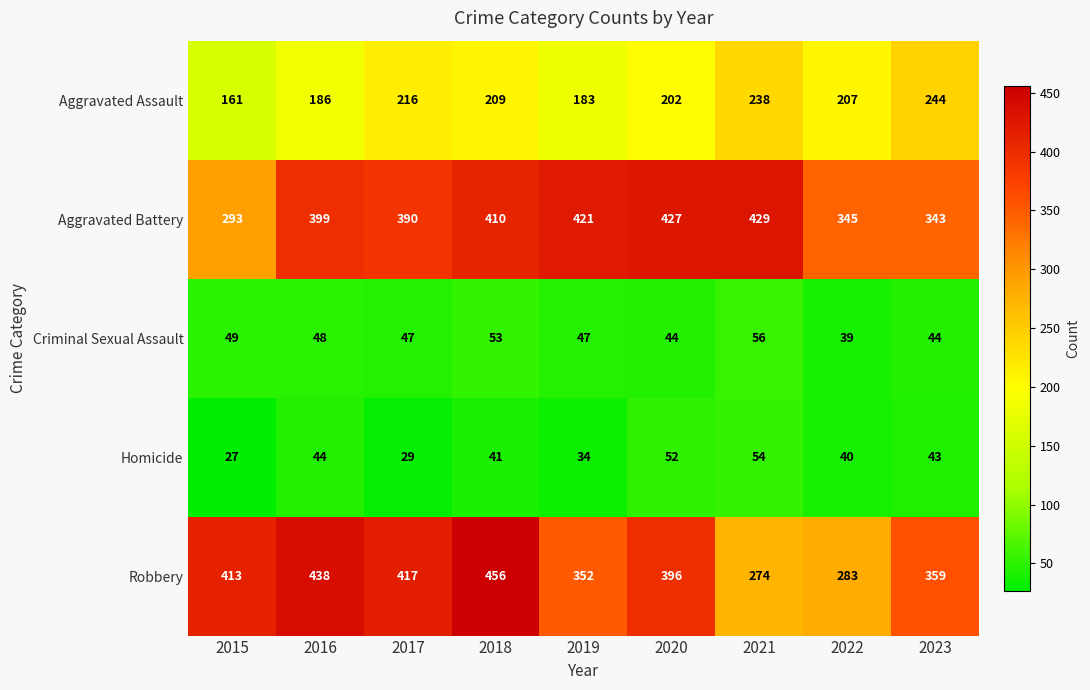

Where does the Homicide series first go above 41?

2016